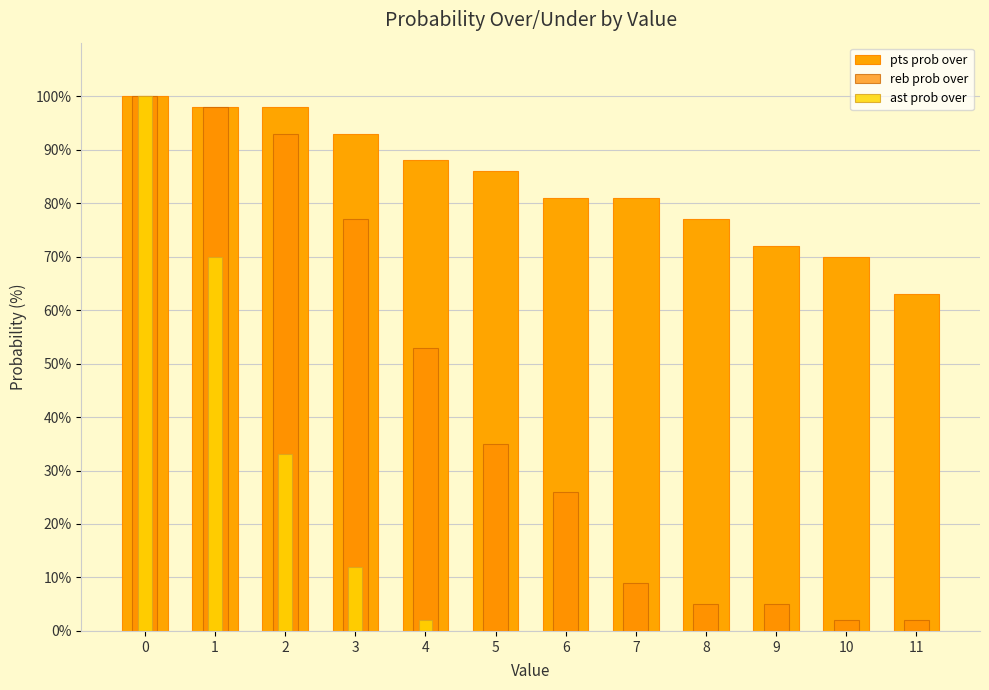

Between 4 and 6, which series saw the biggest shift?

reb prob over